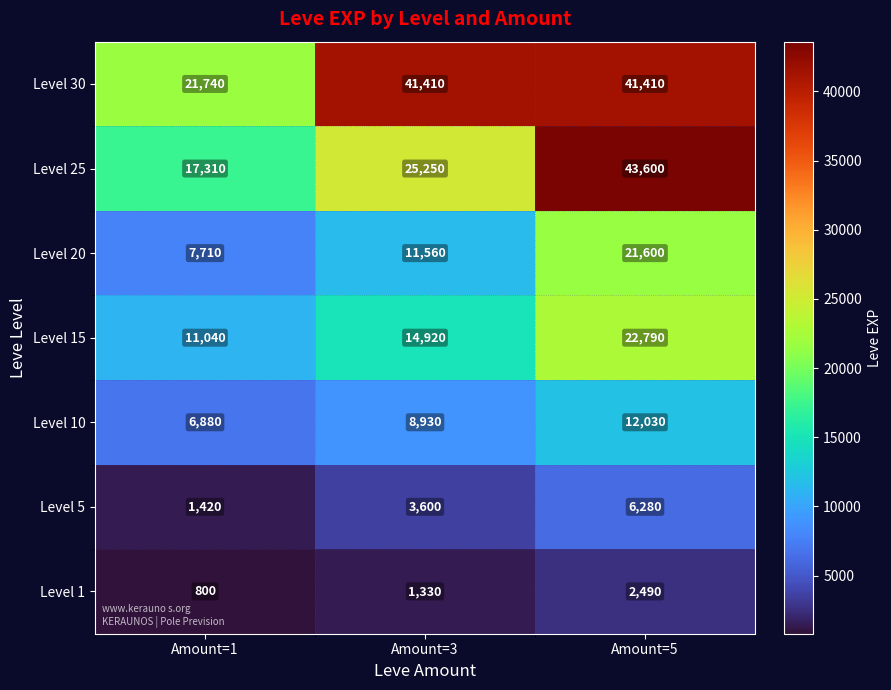

What is the difference between the maximum and second lowest values in the Level 5 series?

2680